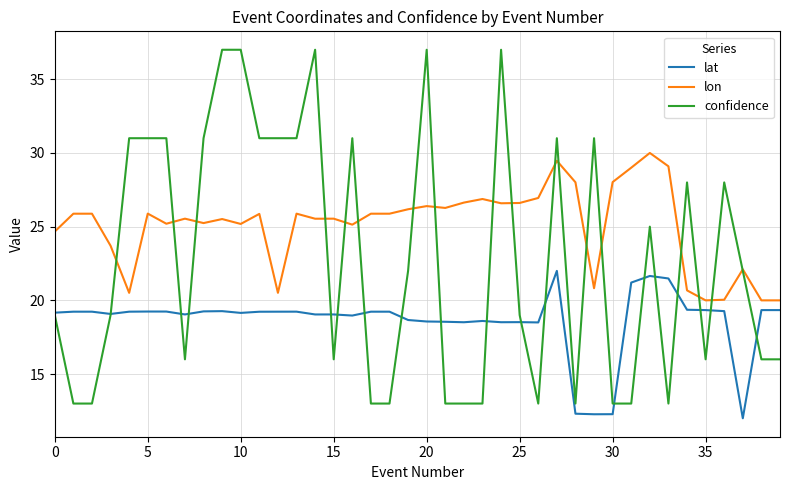

True or false: lon and lat intersect in this chart.

False